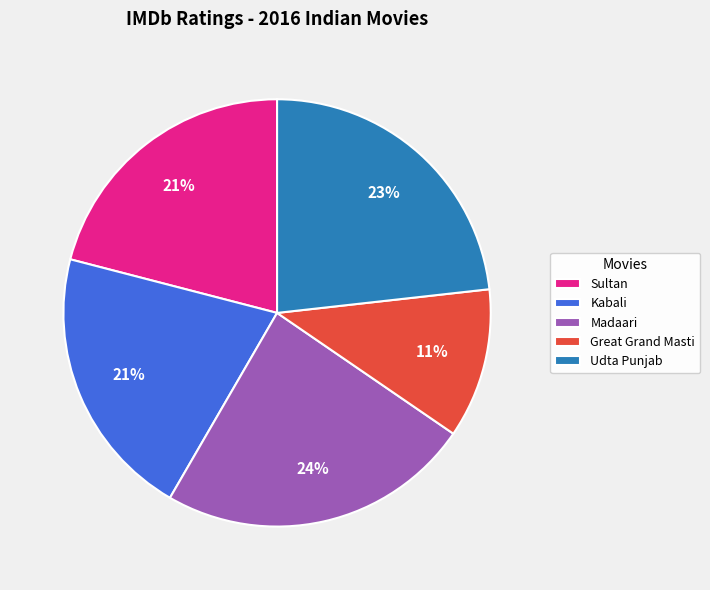

How many slices are in this pie chart?

5